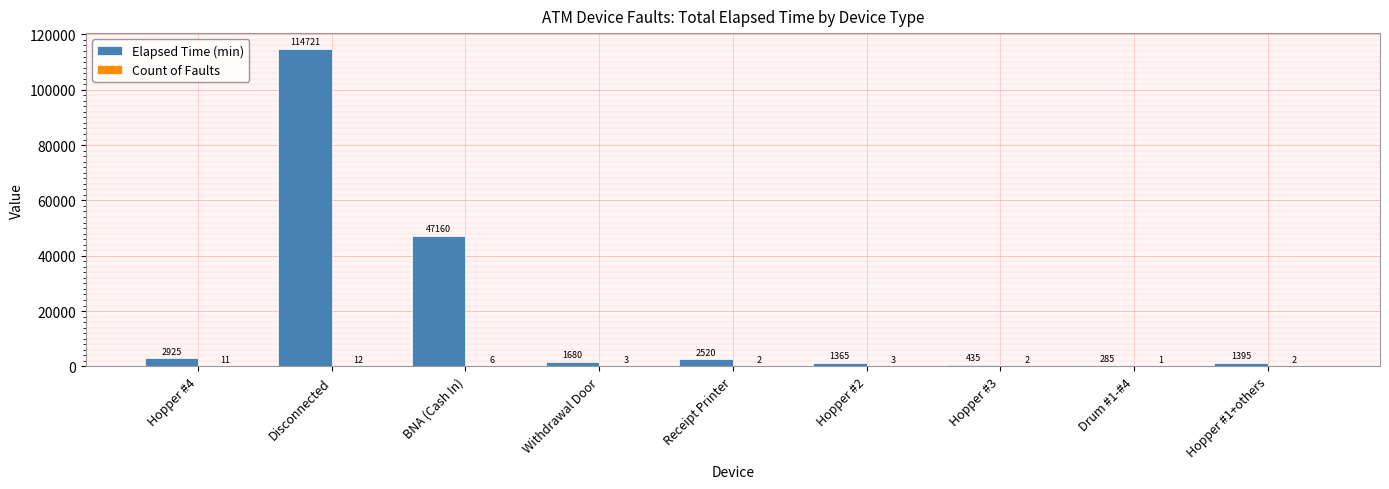

Which category has the highest value across all series?

Disconnected